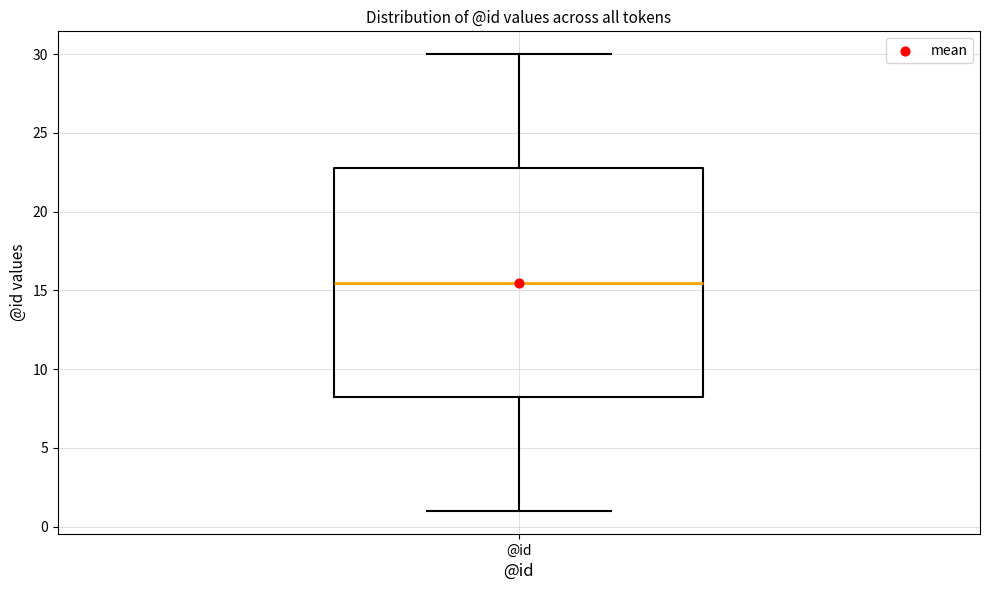

Where is the upper edge of the box for @id on the y-axis? The values are not printed on the chart, so give them approximately, as read against the axis.

23.0